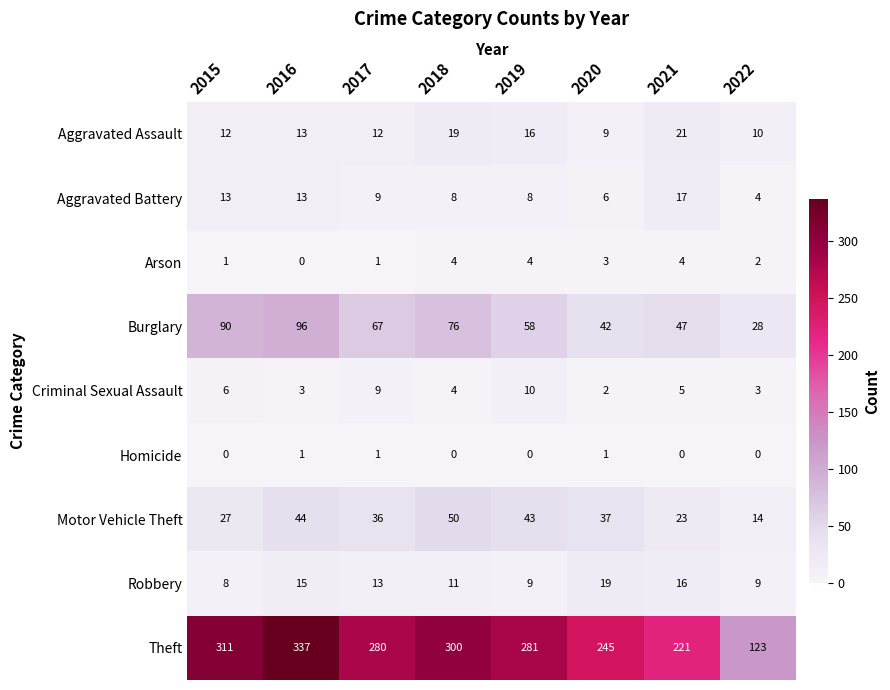

At which label does Criminal Sexual Assault reach its peak?

2019